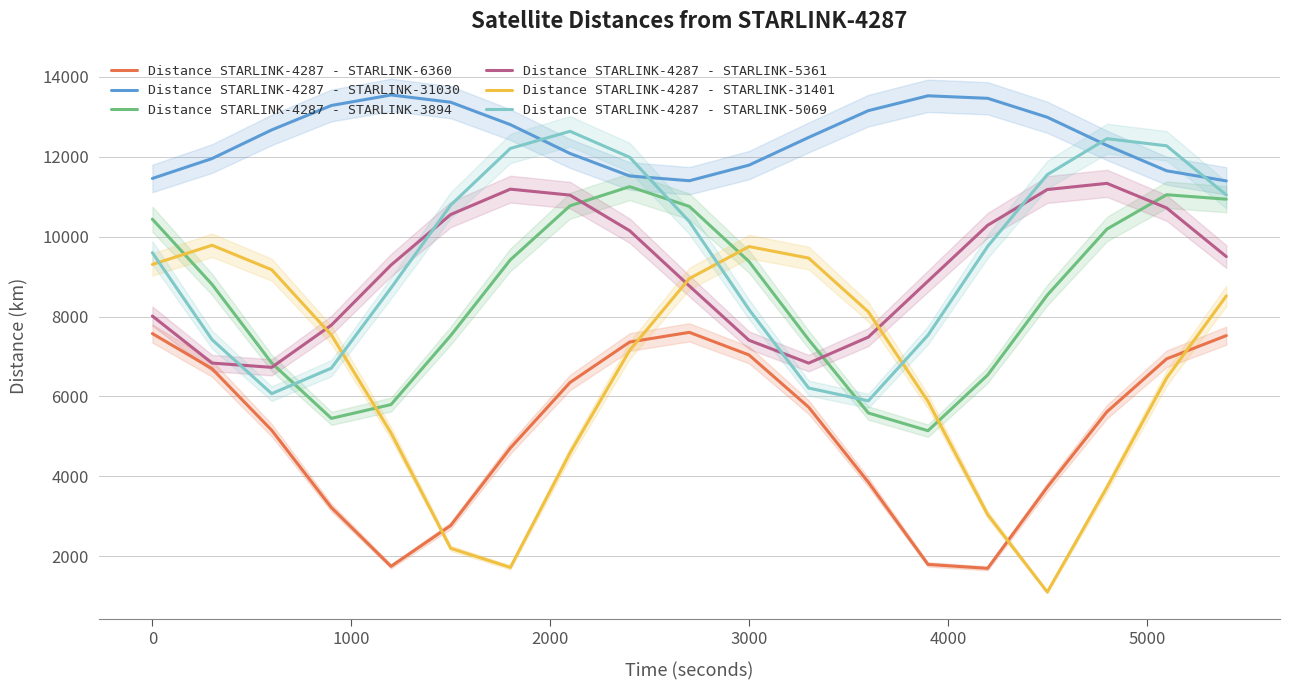

What is the minimum value for Distance STARLINK-4287 - STARLINK-5069?

5891.6